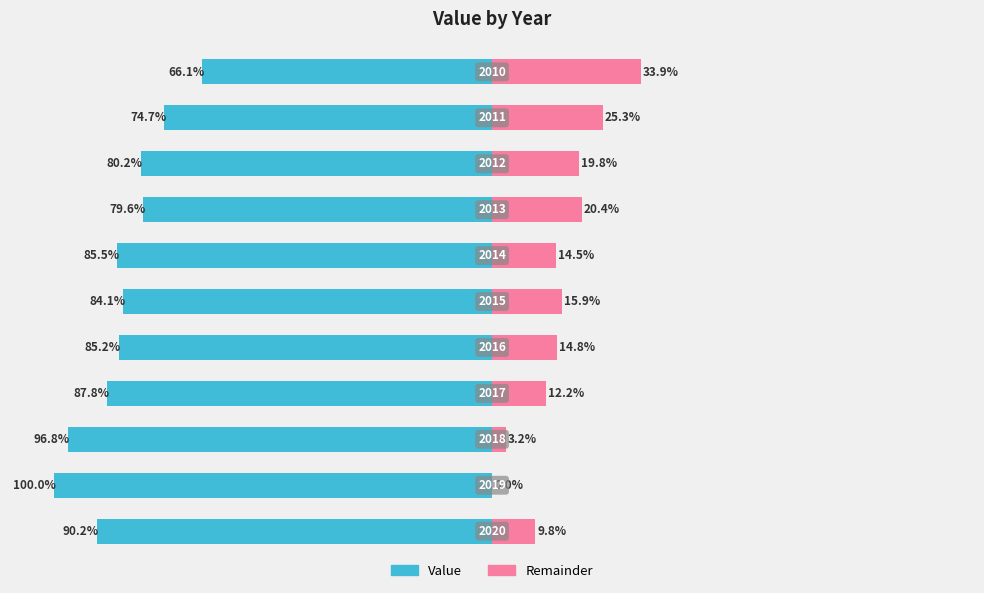

True or false: Value has a value of -74.7 at 1.

True